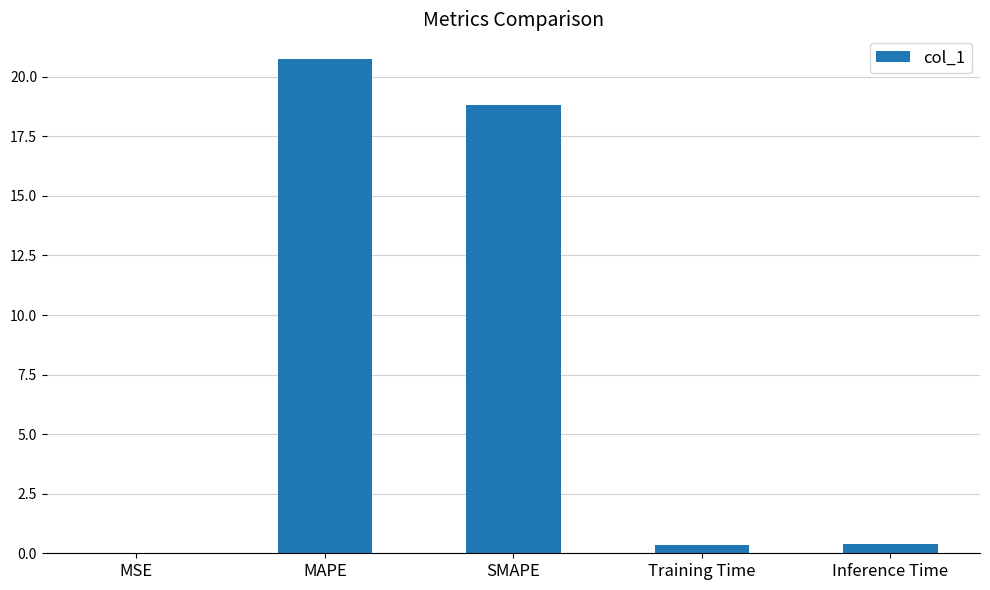

Between Inference Time and SMAPE, which is larger?

SMAPE